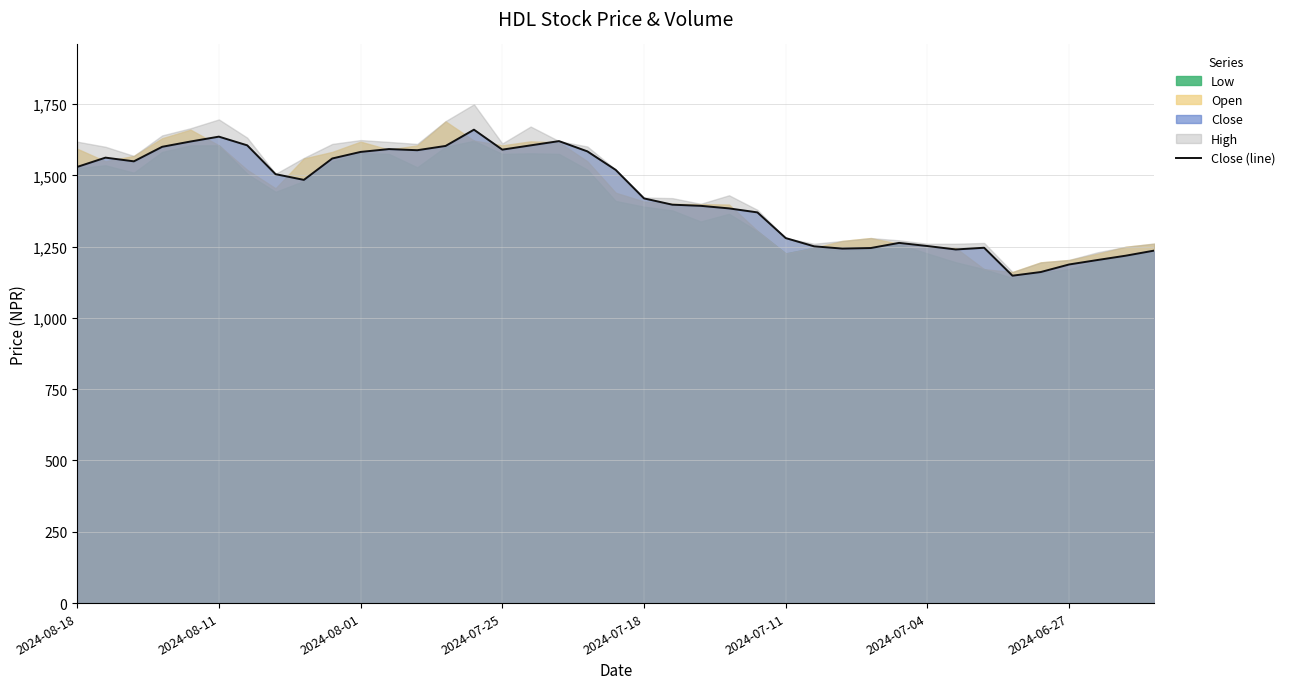

What is the value of the 38th point from the left?

1218.2